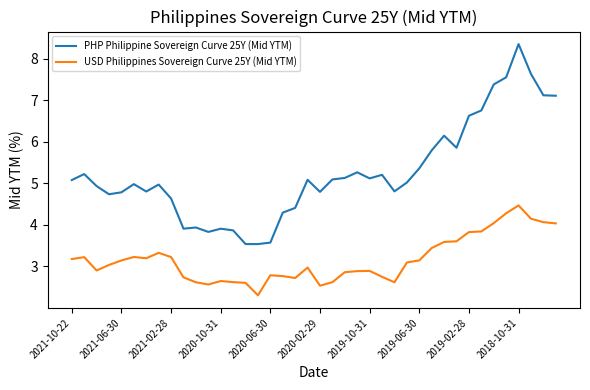

In PHP Philippine Sovereign Curve 25Y (Mid YTM), how many points are higher than both neighbors (excluding endpoints)?

10